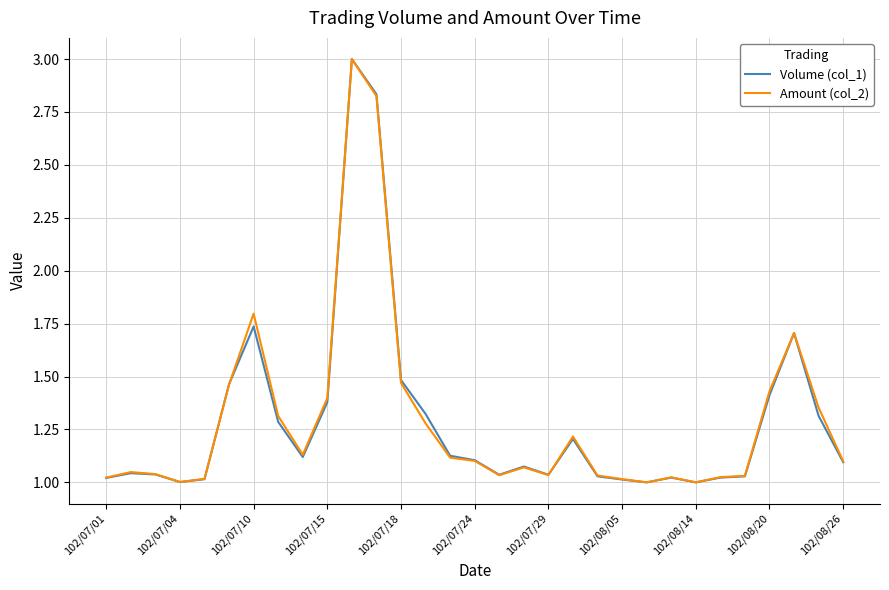

What is the maximum value for Volume (col_1)?

3.0